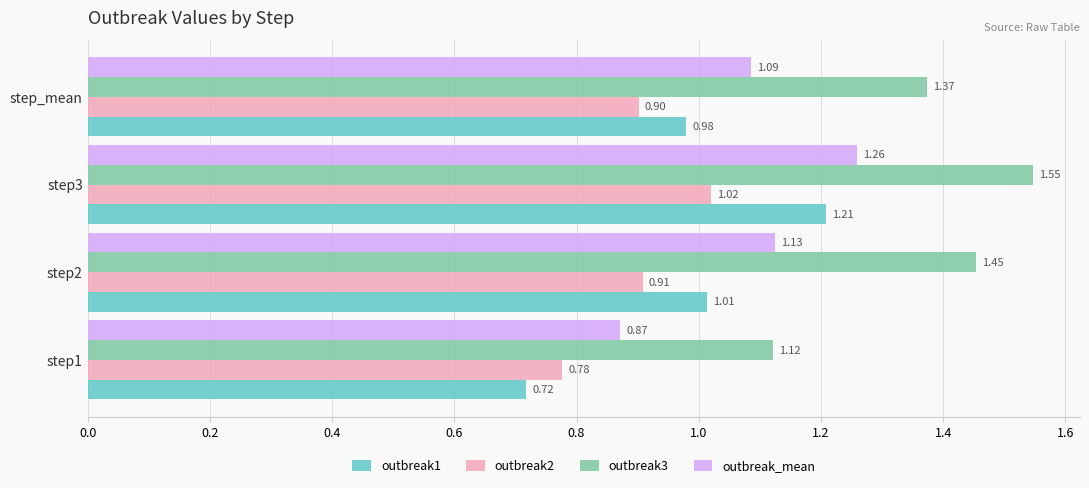

At which category is the sum across all series the highest?

step3